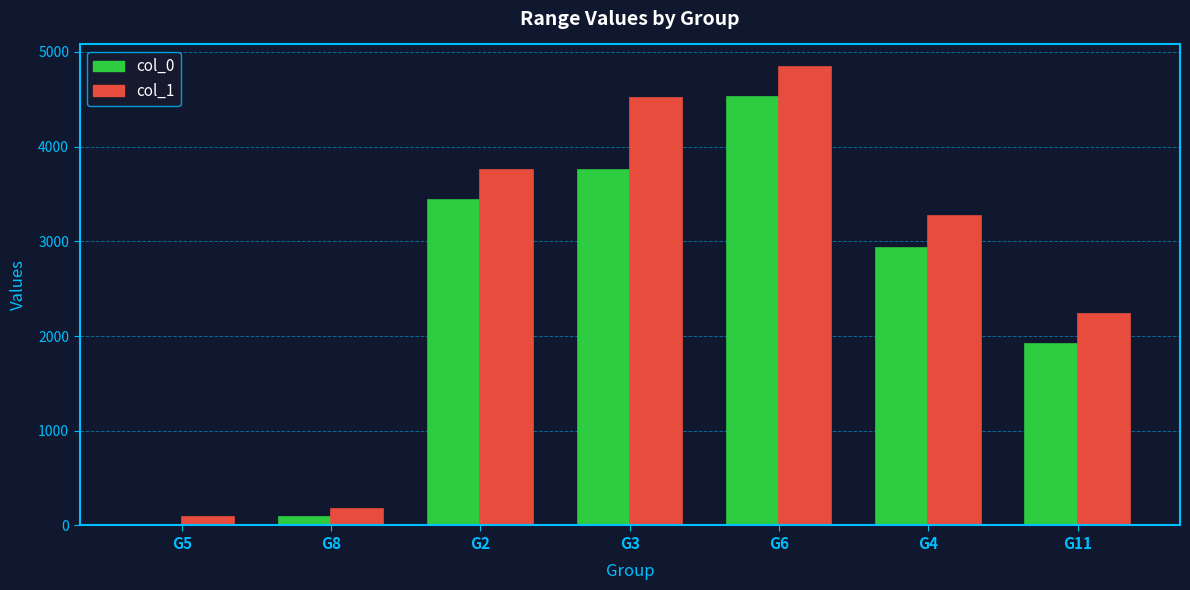

The col_1 series shows 3750 at G2. True or false?

True